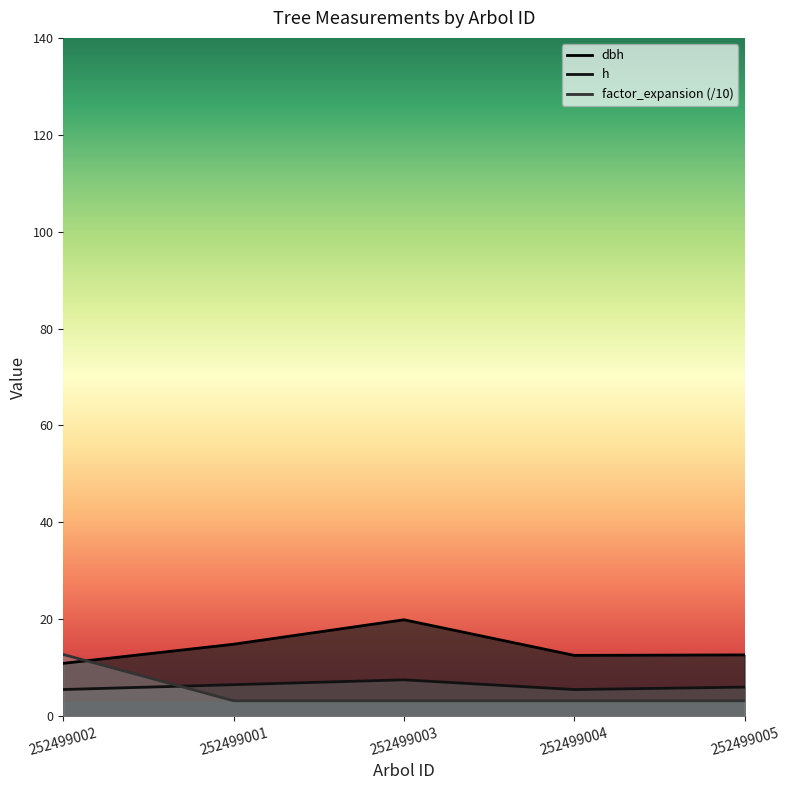

What is the average value of the dbh series?

14.2